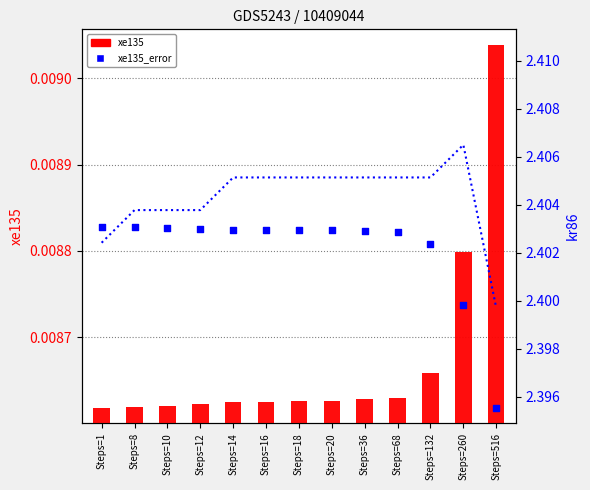

What is the total value across all series at Steps=10?

2.4